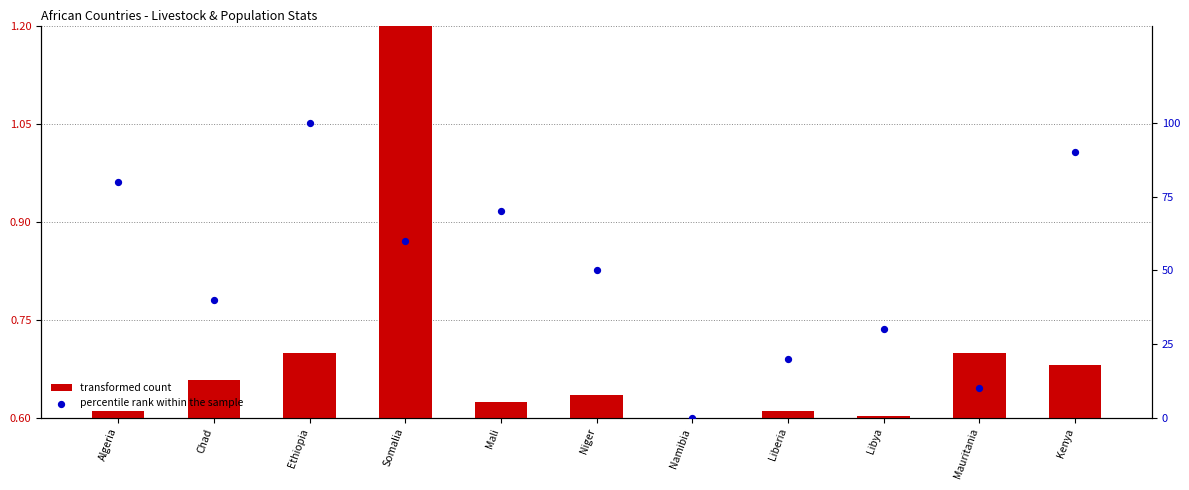

At which category is the sum across all series the highest?

Ethiopia